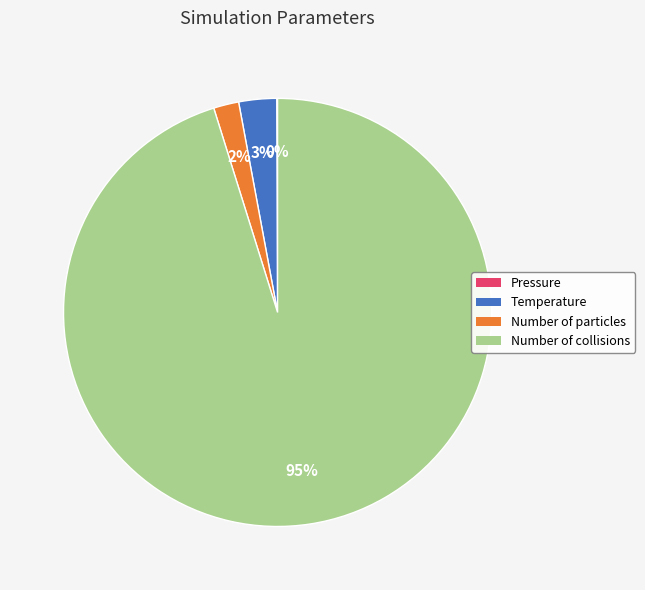

True or false: Temperature accounts for 3% of the total.

True